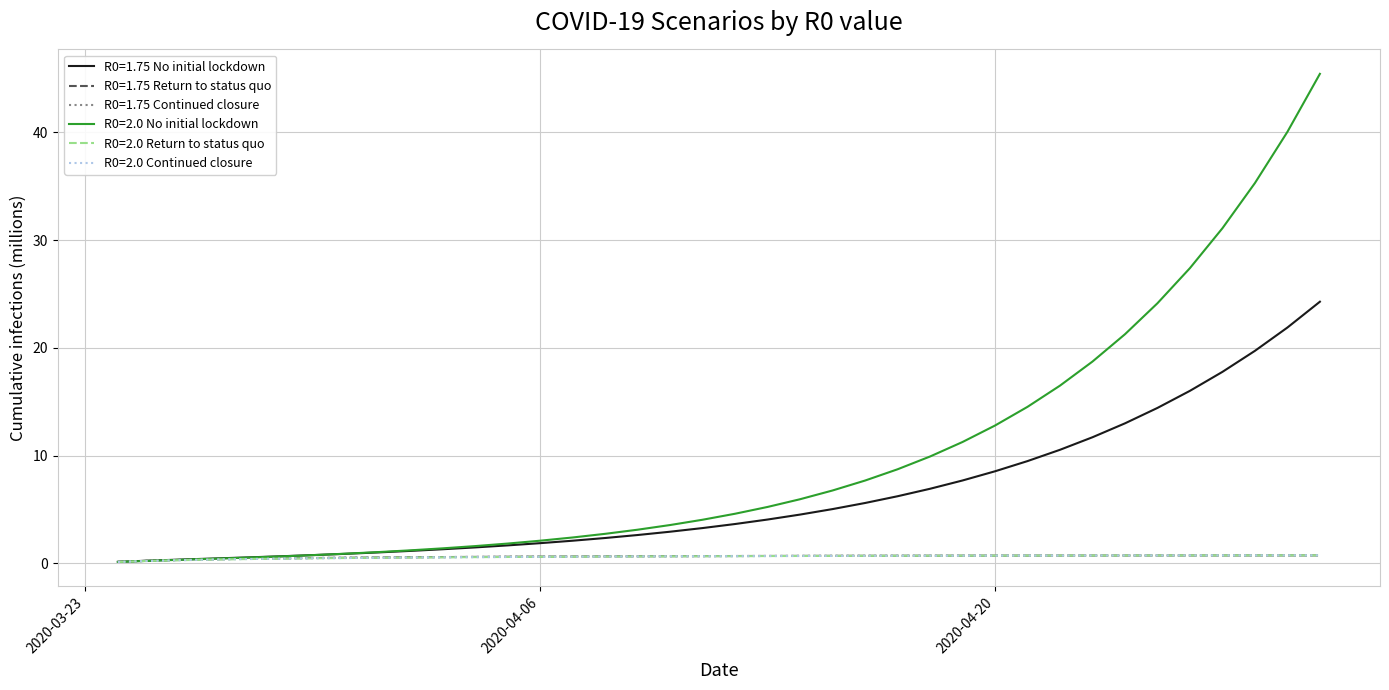

Is this an area chart (filled region under the line)?

No